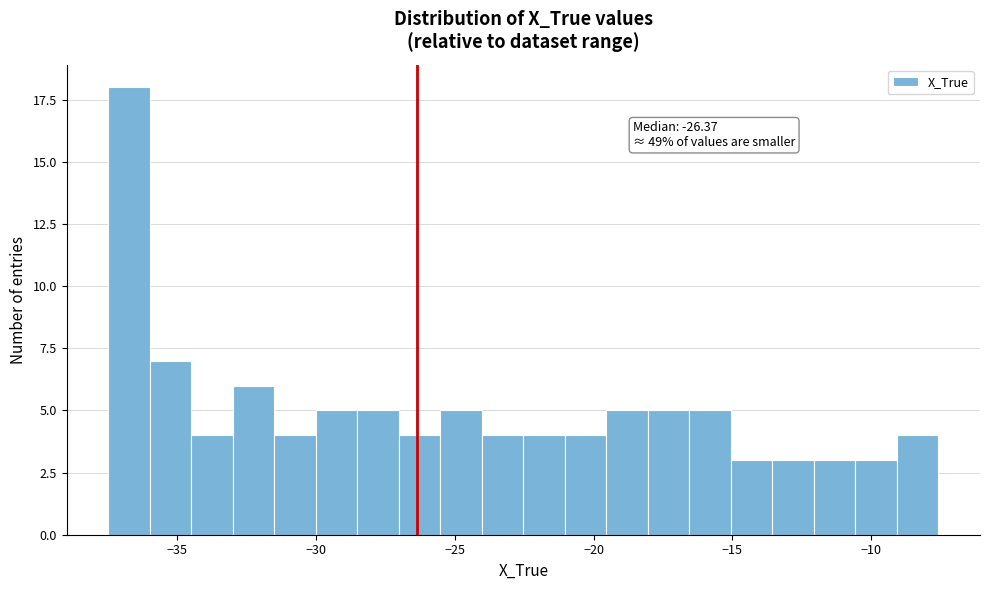

Around what value on the x-axis is the tallest bar? Give the approximate position of its centre, as read against the axis.

-36.5